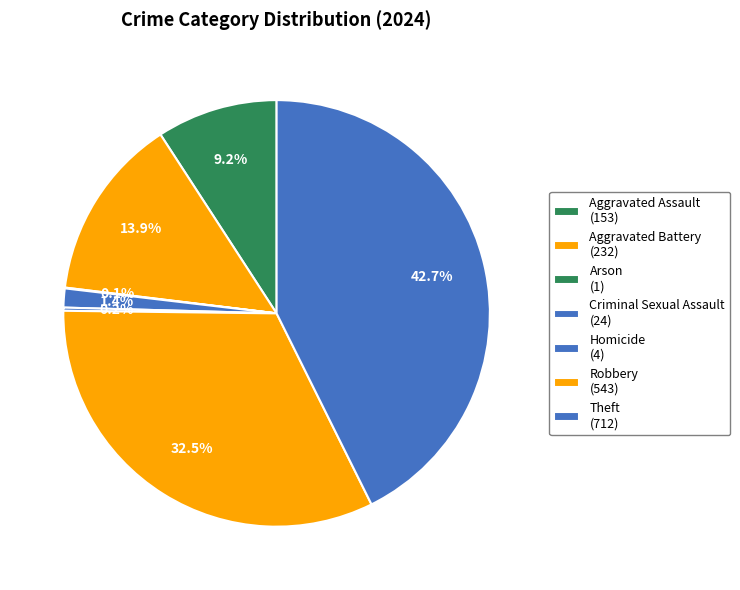

What percentage is NOT represented by Arson?

99.9%